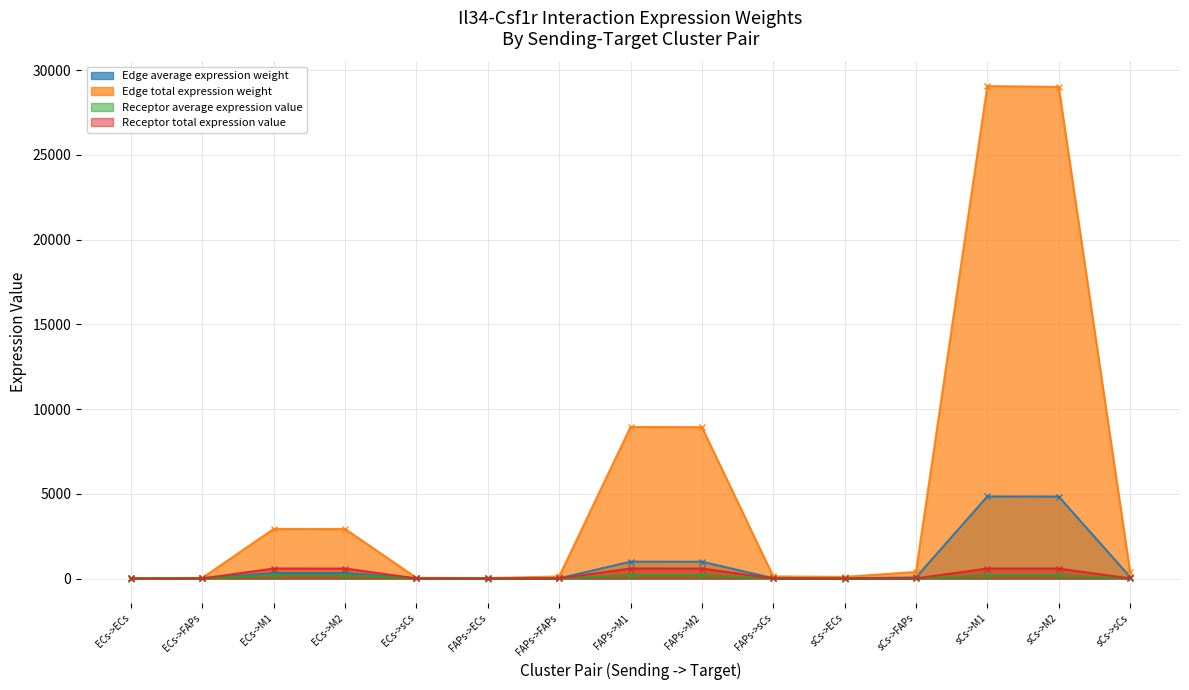

The Receptor total expression value series shows 14.0 at sCs->FAPs. True or false?

False